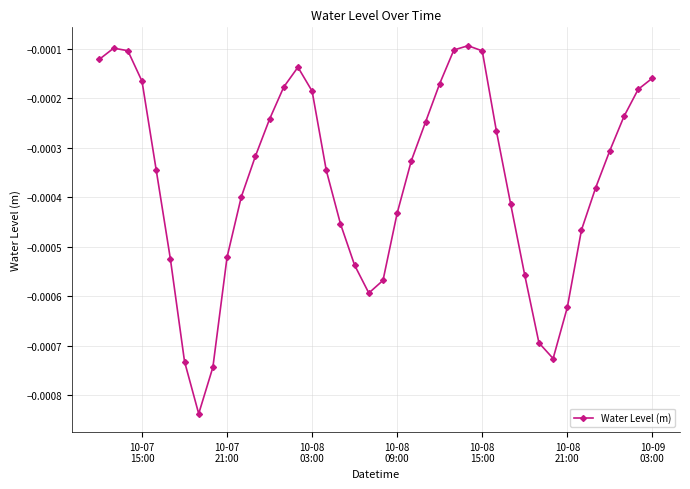

How many lines are shown in the chart?

1